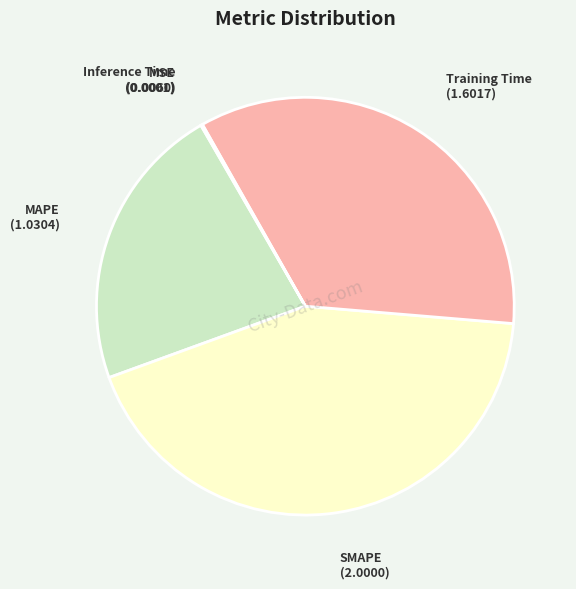

Is there any slice that represents more than half of the pie?

No